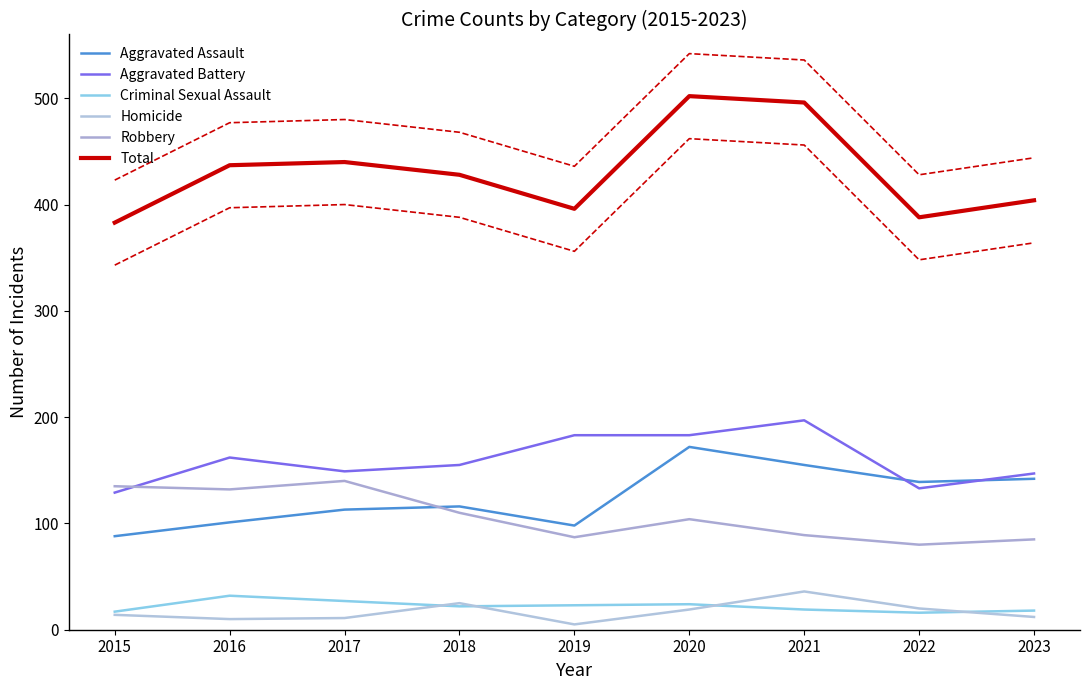

How many interior local valleys does the Aggravated Battery series have?

2